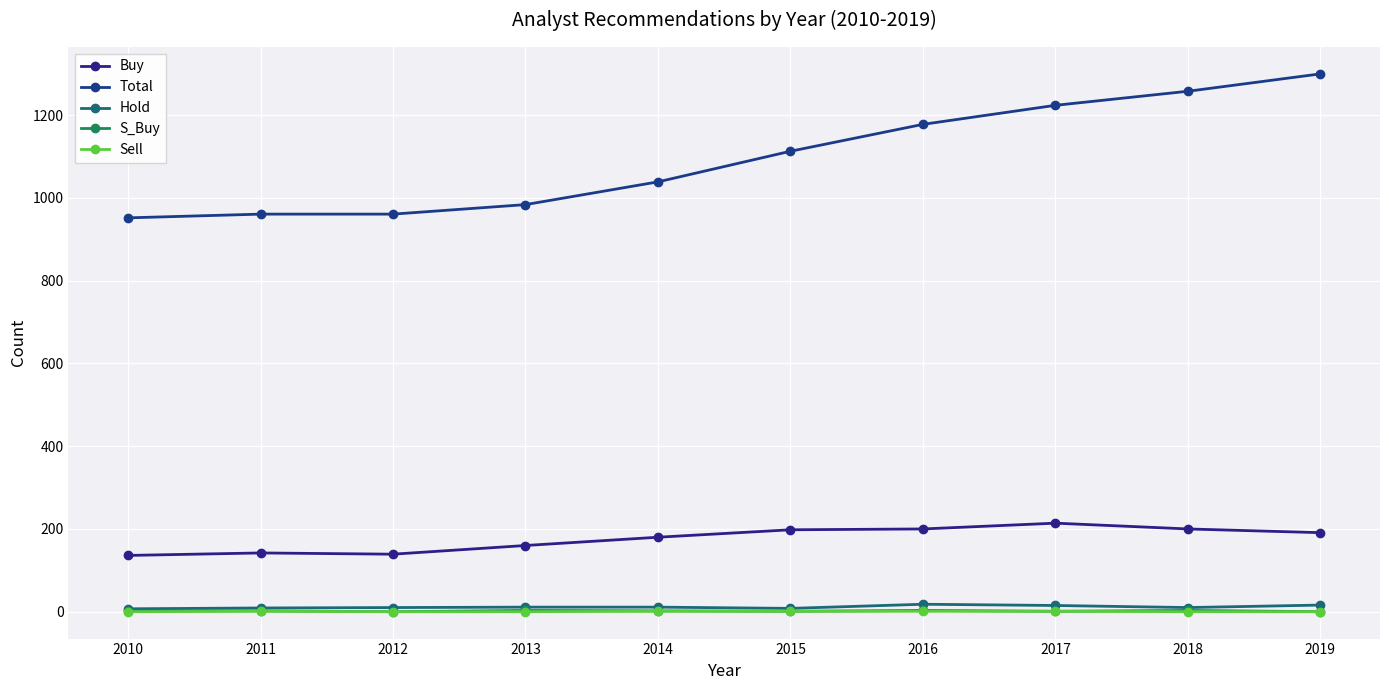

What is the approximate value of Hold at 2010?

7